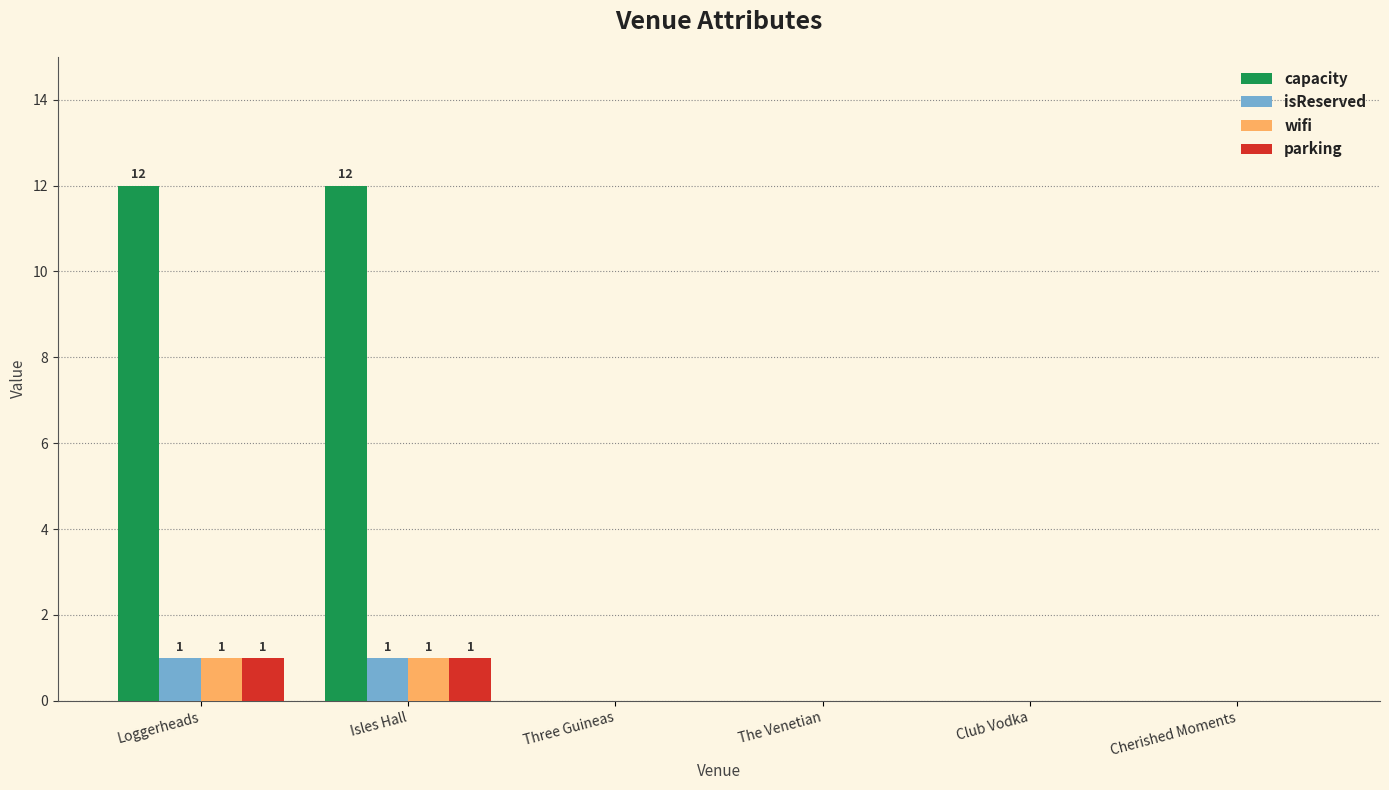

Which series has the largest total across all categories?

capacity